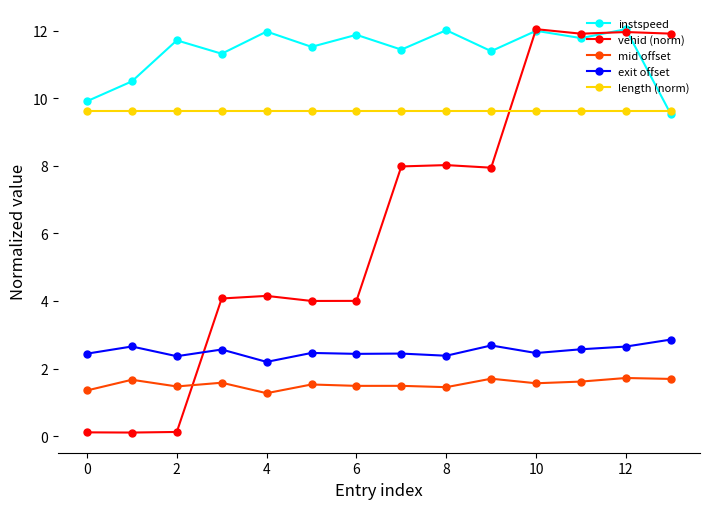

How many mid offset values are between 1 and 2?

14